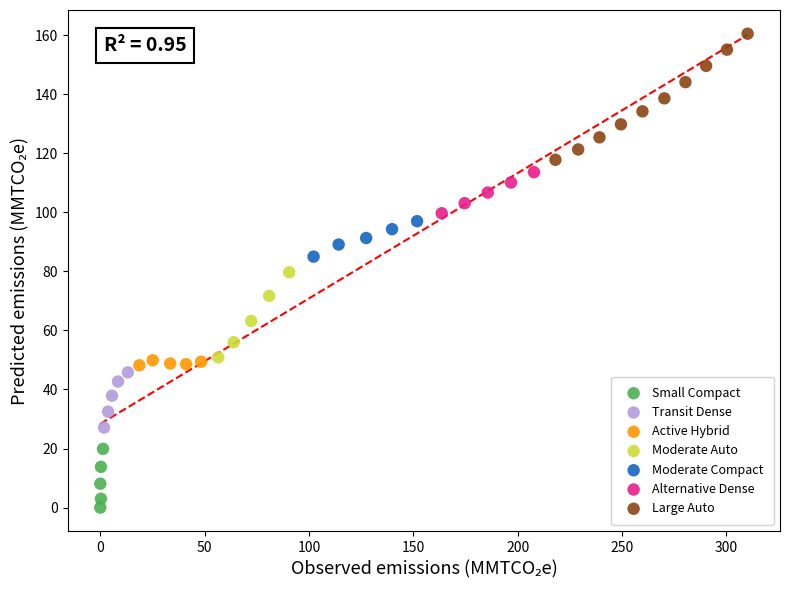

Which series reaches the maximum Y coordinate?

Large Auto